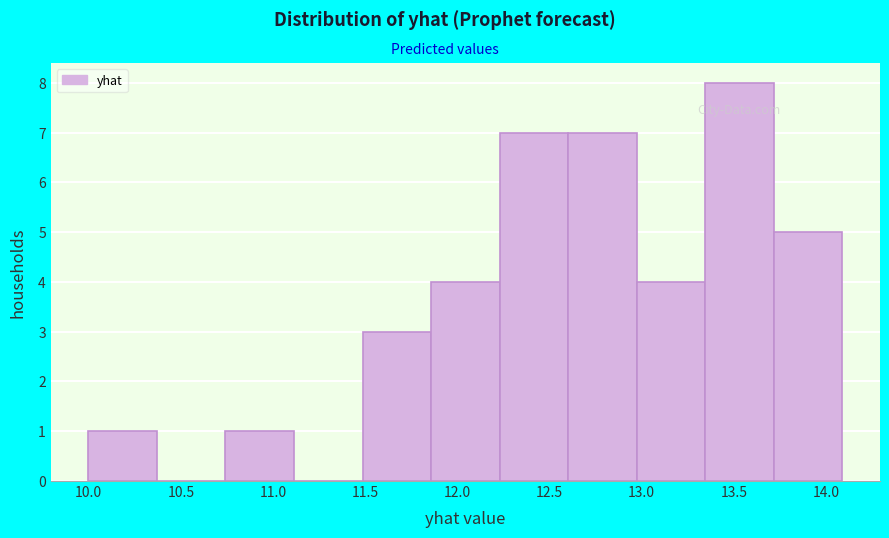

Reading left to right, list every bar in this chart as the range it spans on the x-axis followed by its height. Neither the bar edges nor the heights are printed on the chart, so give them approximately, as read against the axes.

10.00 to 10.35: 1
10.35 to 10.75: 0
10.75 to 11.10: 1
11.10 to 11.50: 0
11.50 to 11.85: 3
11.85 to 12.25: 4
12.25 to 12.60: 7
12.60 to 12.95: 7
12.95 to 13.35: 4
13.35 to 13.70: 8
13.70 to 14.10: 5